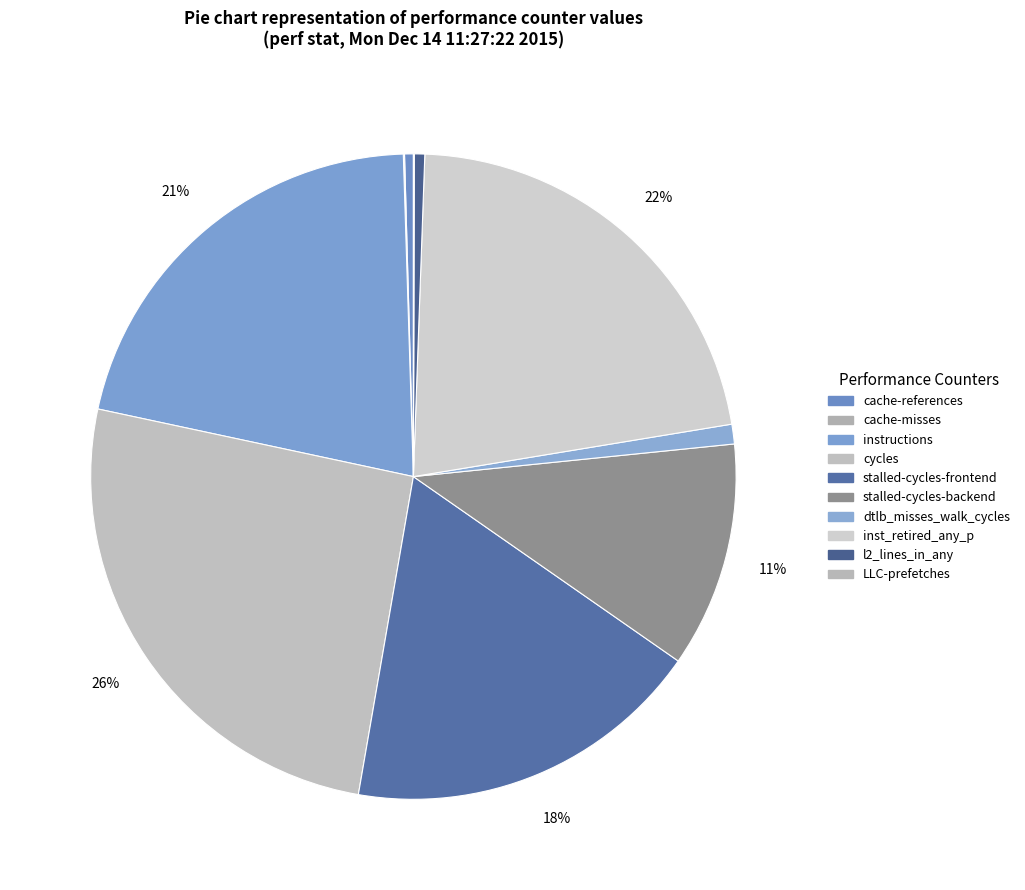

To the nearest percent, what percentage of the pie is dtlb_misses_walk_cycles?

1%